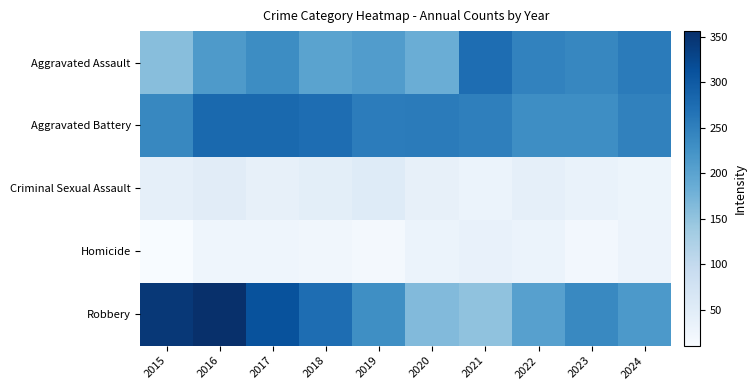

Between 2015 and 2023, which series saw the biggest shift?

Robbery